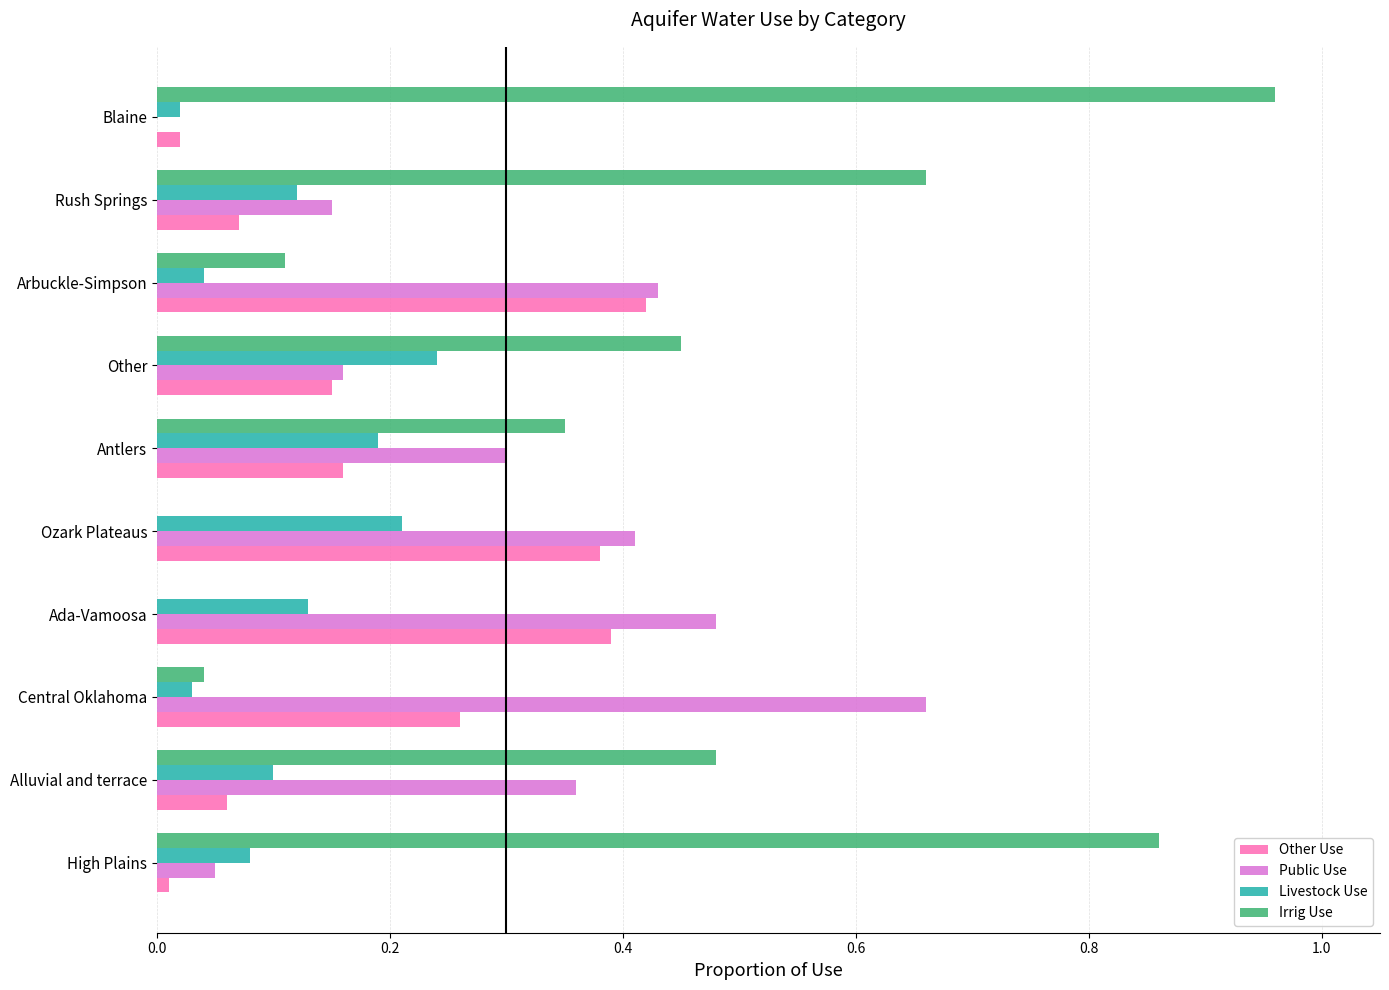

Which category has the highest value in the Livestock Use series?

Other